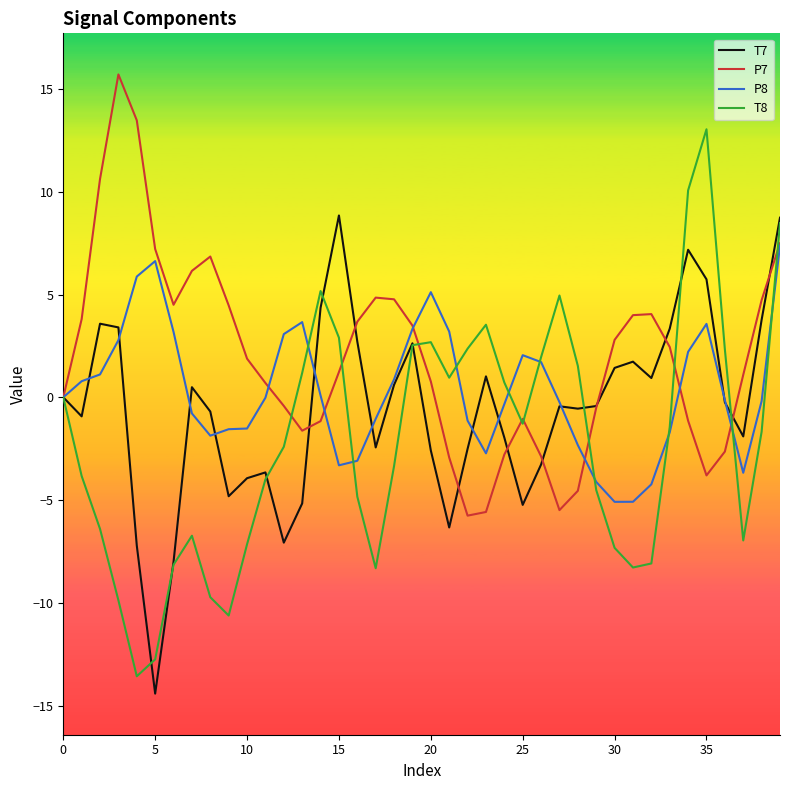

Rank the series by their maximum value, from highest to lowest.

P7, T8, T7, P8